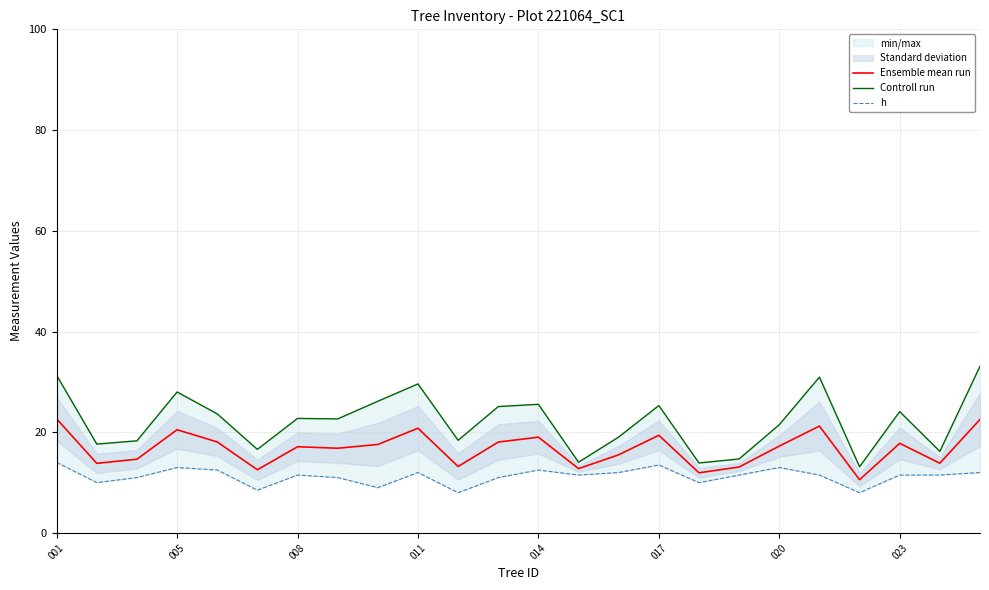

Is it true that Ensemble mean run equals 11.4 at 014?

False